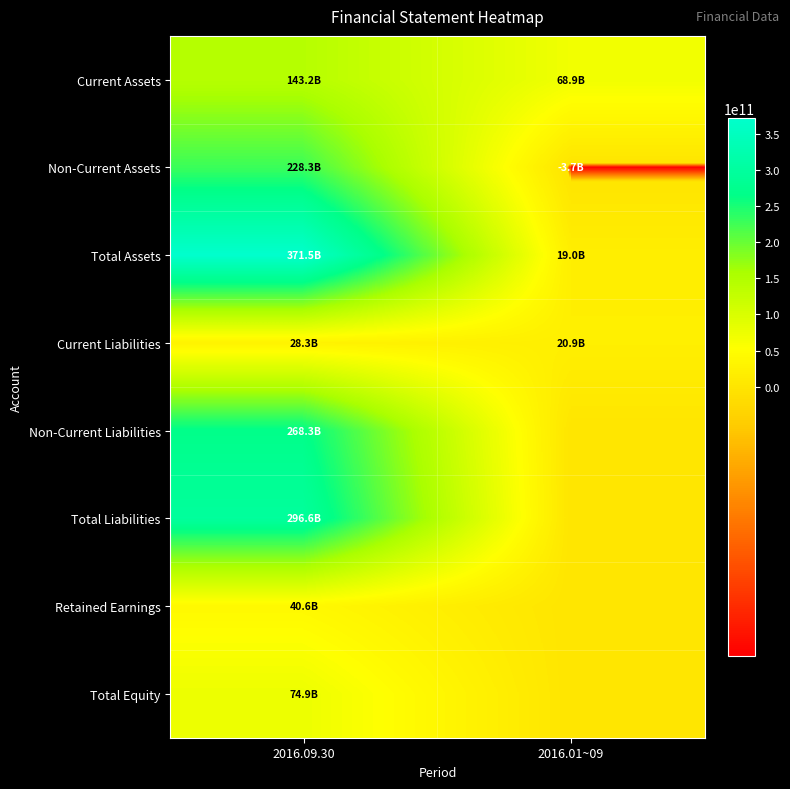

Which label corresponds to the smallest value in the chart?

2016.01~09